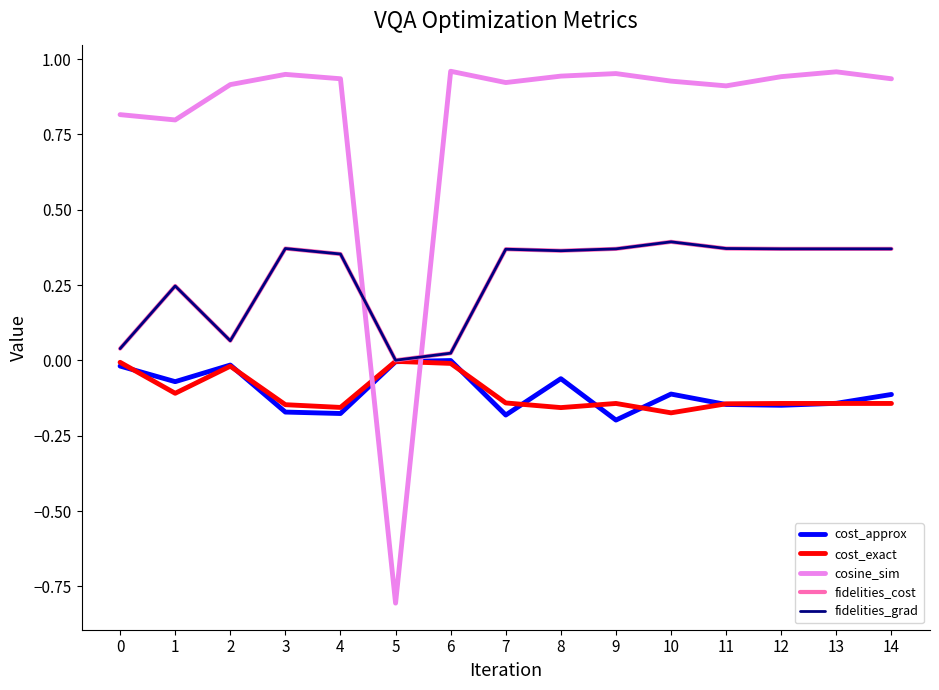

At which category does fidelities_grad reach its first local peak?

1